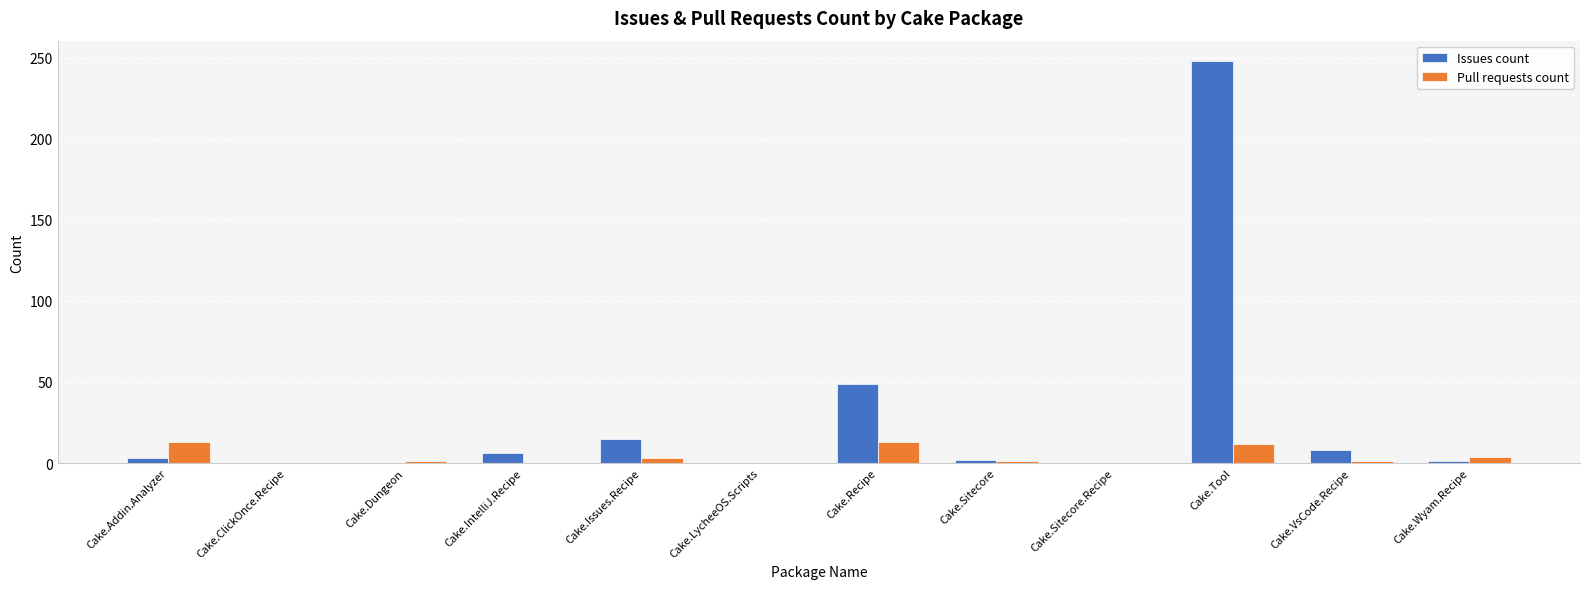

Count the number of categories in the chart.

12